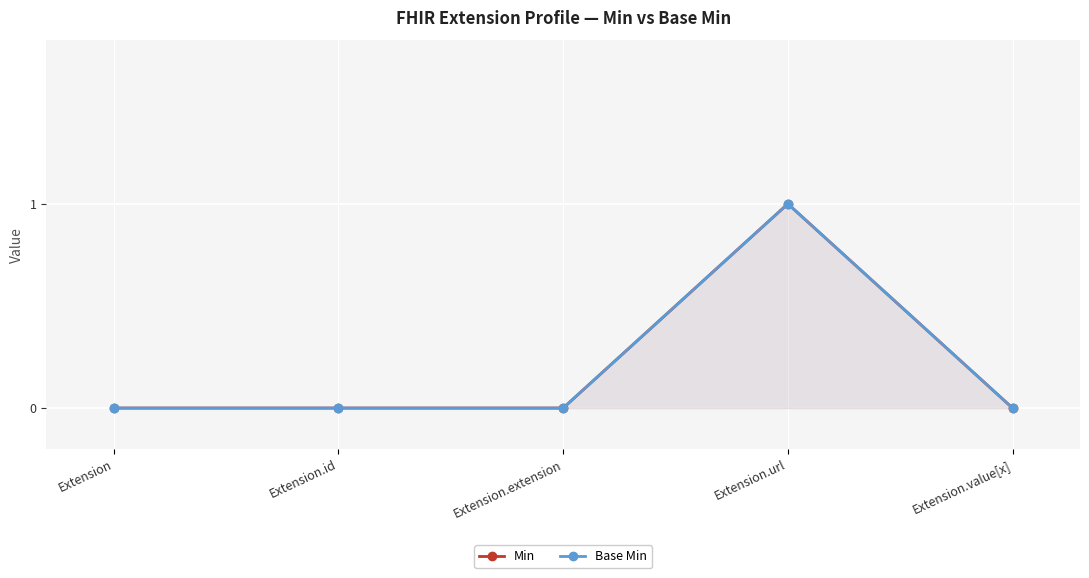

Count the Base Min values in the range 0 to 1.

5